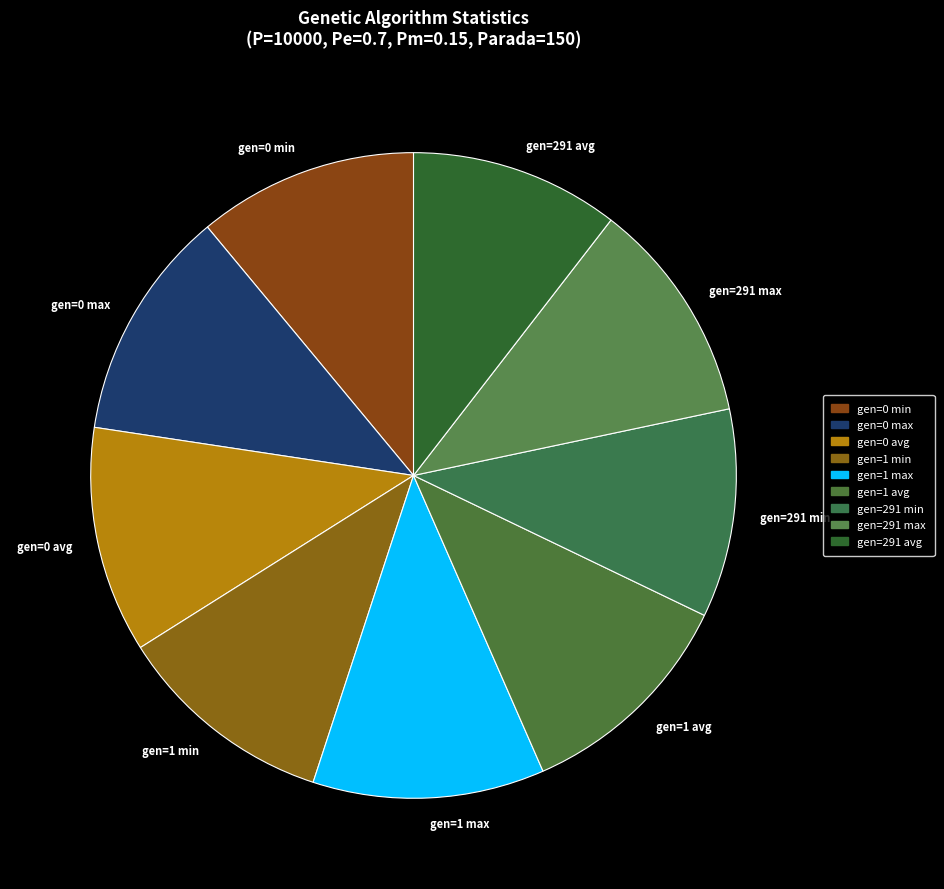

True or false: gen=1 min accounts for 26% of the total.

False